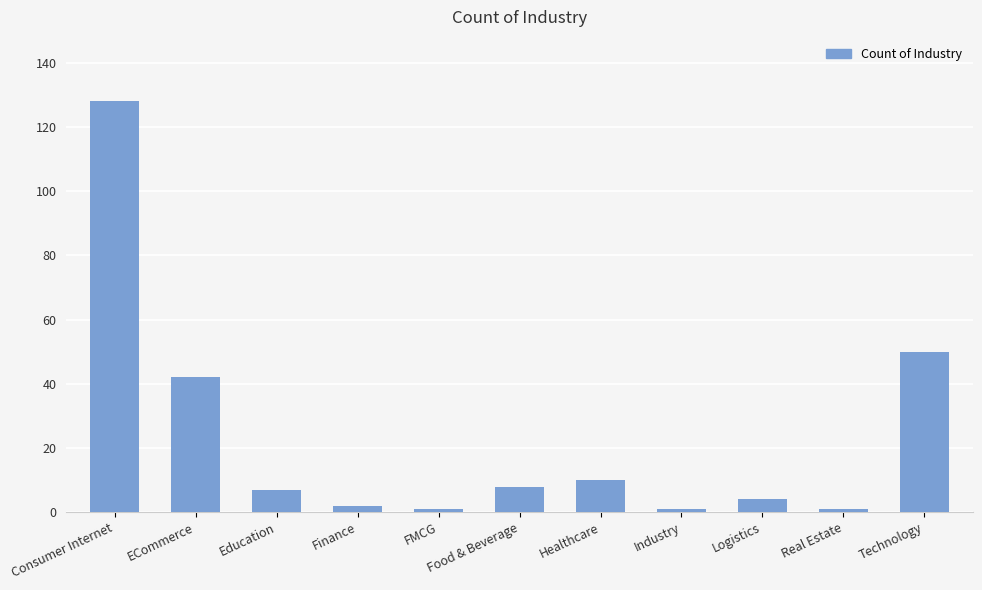

At which label is the value closest to 64?

Technology